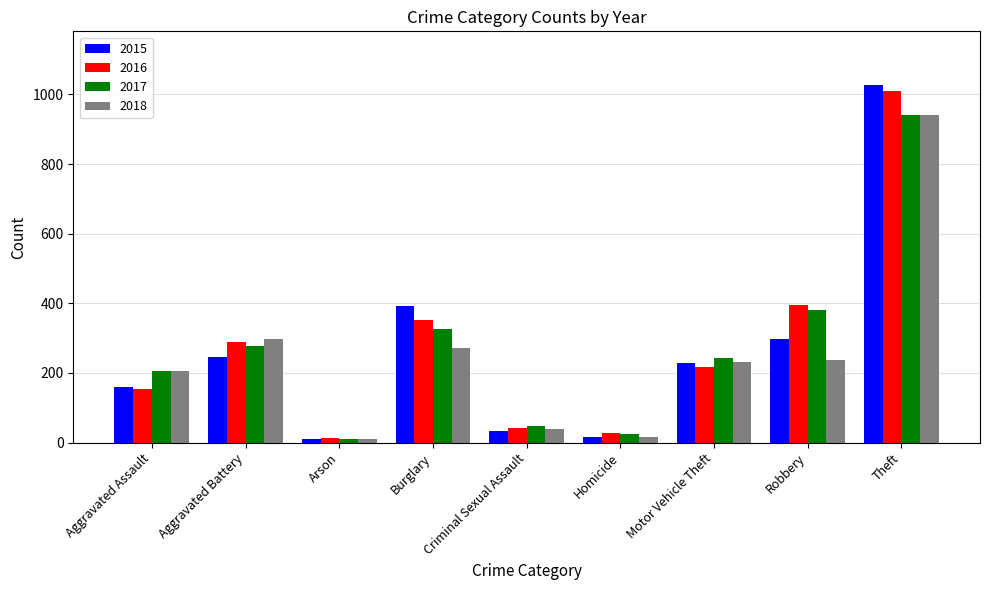

Where does the 2016 series first go above 218?

Aggravated Battery